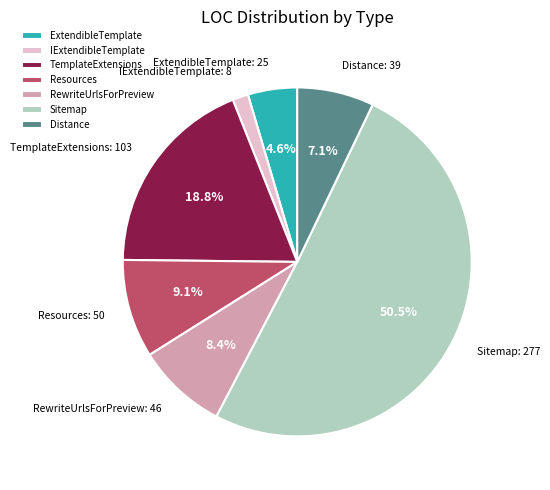

Do TemplateExtensions and IExtendibleTemplate together represent more than half of the pie?

No